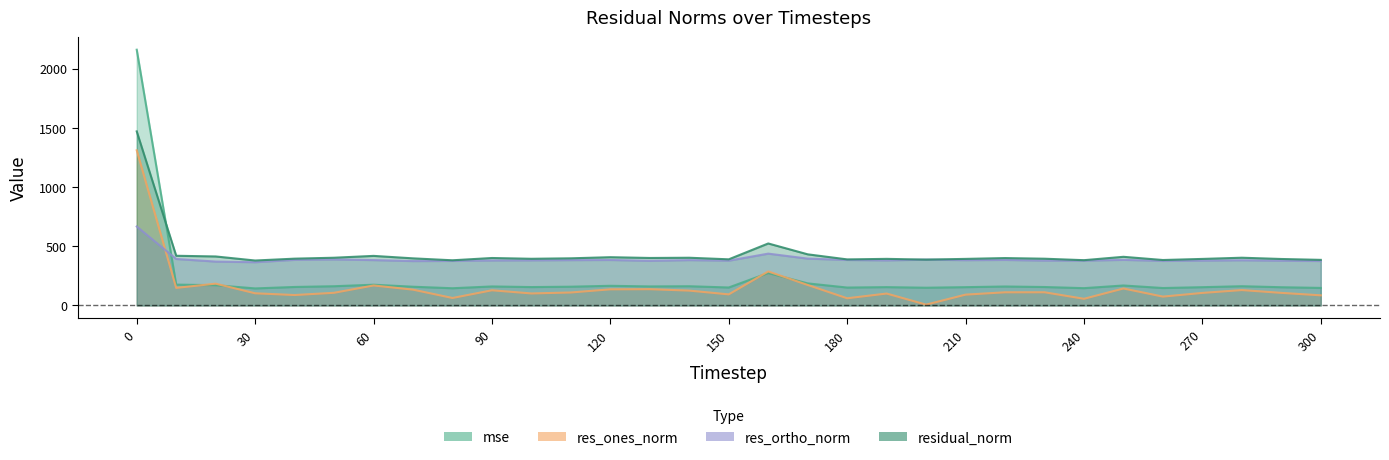

Reading left to right, transcribe all the data shown in this chart.

mse: 0=2158.7	10=175.9	20=171.0	30=143.8	40=156.0	50=162.2	60=175.0	70=158.0	80=145.3	90=160.4	100=155.1	110=158.3	120=165.9	130=160.6	140=162.1	150=151.6	160=273.7	170=186.2	180=151.1	190=154.6	200=149.7	210=154.4	220=160.0	230=155.6	240=146.0	250=168.6	260=147.1	270=154.2	280=162.3	290=153.8	300=148.0
res_ones_norm: 0=1309.5	10=148.2	20=183.9	30=102.6	40=87.9	50=106.7	60=168.6	70=133.3	80=62.9	90=128.0	100=101.2	110=109.4	120=136.1	130=137.3	140=125.2	150=93.4	160=287.1	170=172.8	180=60.5	190=100.4	200=6.9	210=91.3	220=111.1	230=111.2	240=56.2	250=143.1	260=74.6	270=105.7	280=129.8	290=106.1	300=85.4
res_ortho_norm: 0=666.3	10=392.3	20=370.4	30=365.1	40=385.1	50=388.4	60=382.9	70=374.5	80=375.9	90=379.5	100=380.6	110=382.5	120=383.9	130=376.5	140=382.7	150=378.0	160=437.4	170=395.4	180=384.0	190=380.2	200=386.8	210=382.2	220=384.2	230=378.5	240=377.9	250=384.8	260=376.2	270=378.2	280=381.4	290=377.5	300=375.2
residual_norm: 0=1469.2	10=419.4	20=413.5	30=379.2	40=395.0	50=402.8	60=418.3	70=397.5	80=381.2	90=400.5	100=393.9	110=397.9	120=407.3	130=400.8	140=402.7	150=389.4	160=523.2	170=431.5	180=388.7	190=393.2	200=386.9	210=393.0	220=400.0	230=394.5	240=382.1	250=410.6	260=383.5	270=392.7	280=402.9	290=392.2	300=384.8